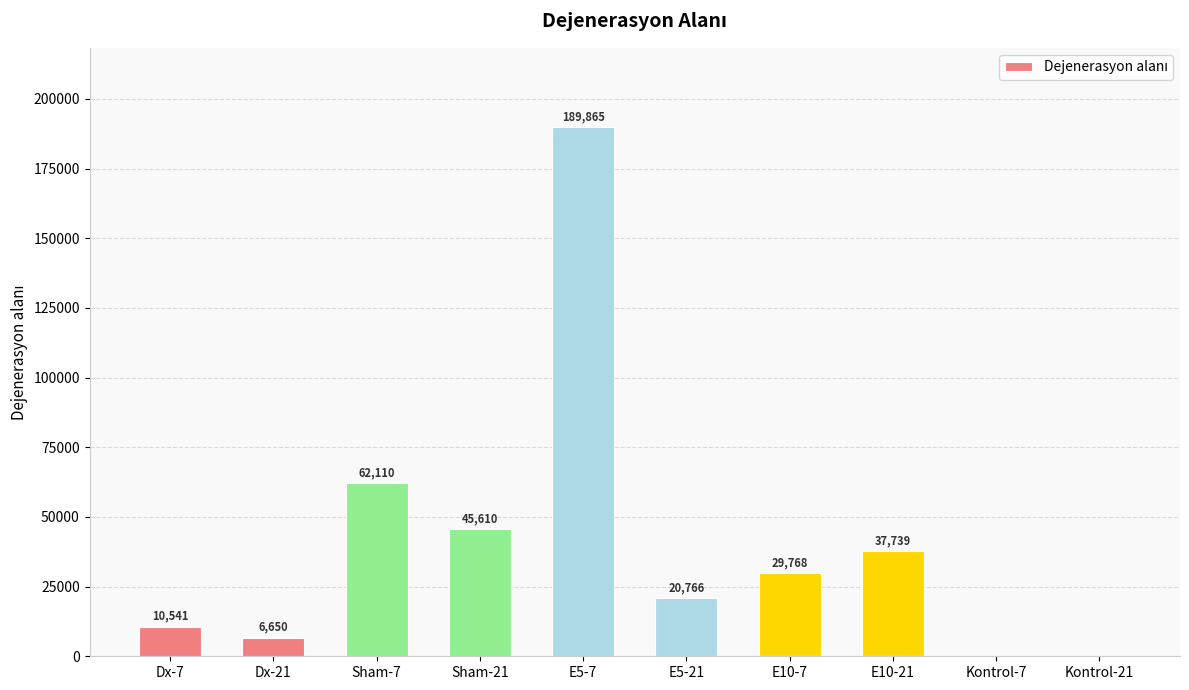

Between E5-7 and Kontrol-7, which is larger?

E5-7